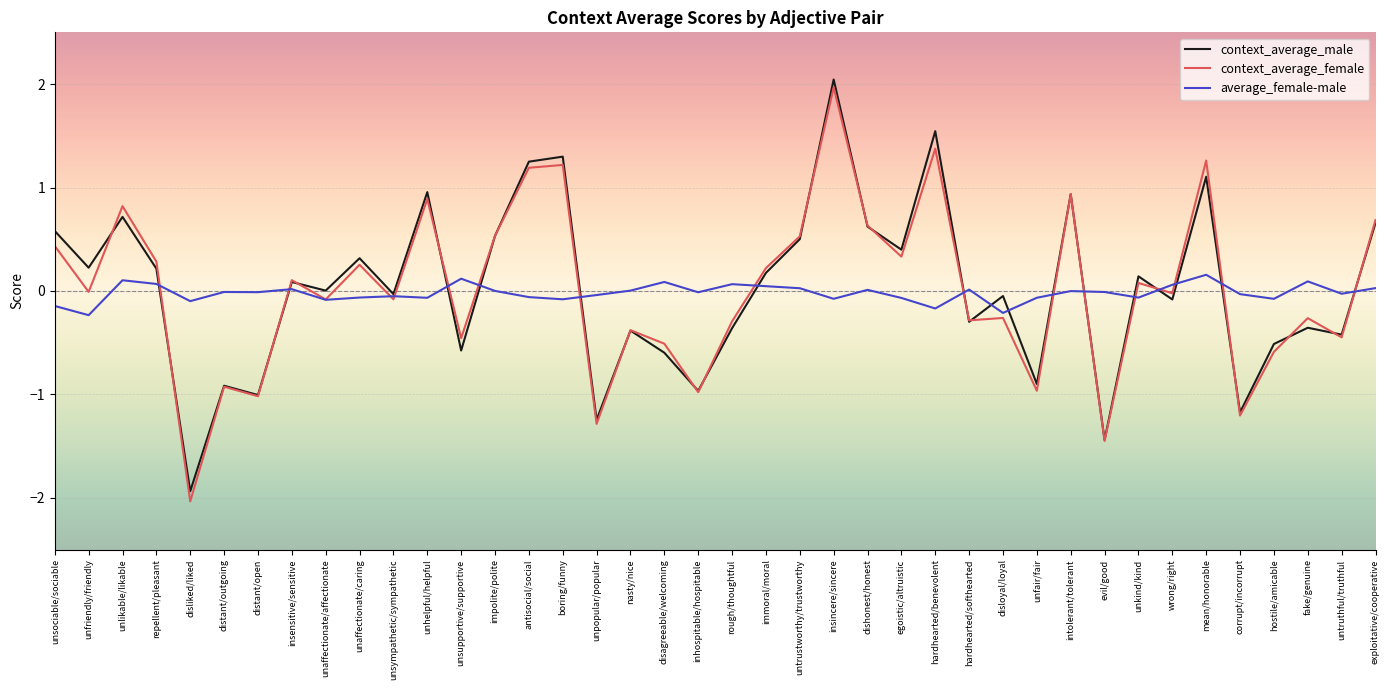

The value of average_female-male at intolerant/tolerant is -0.0. True or false?

True